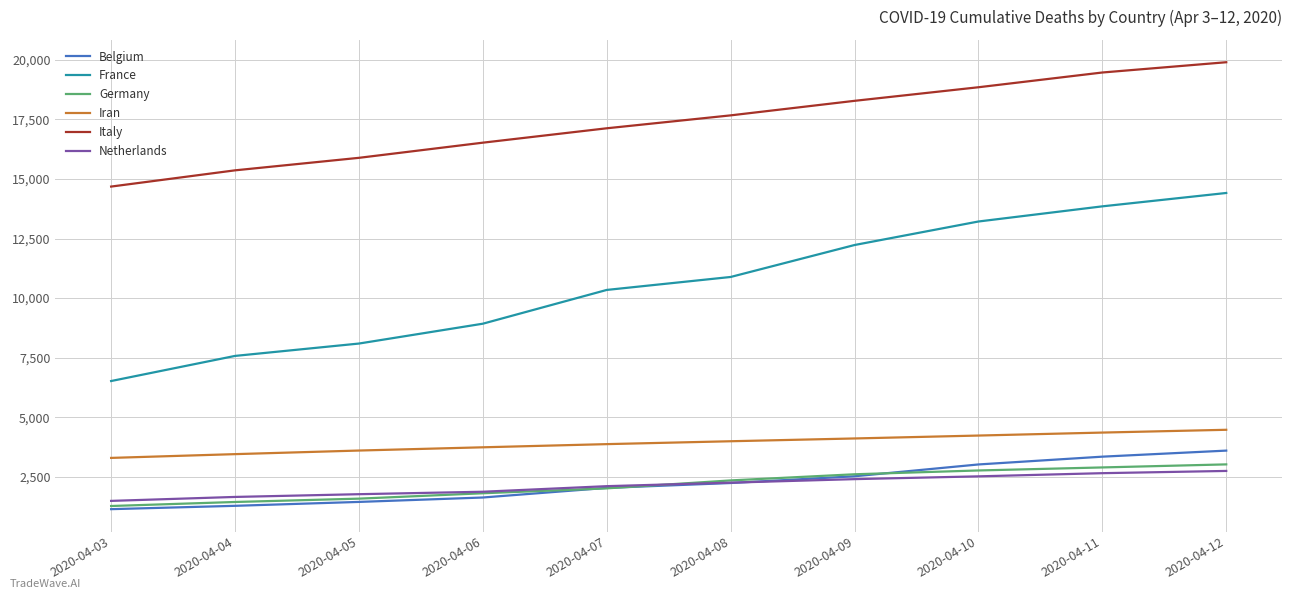

True or false: France and Netherlands intersect in this chart.

False